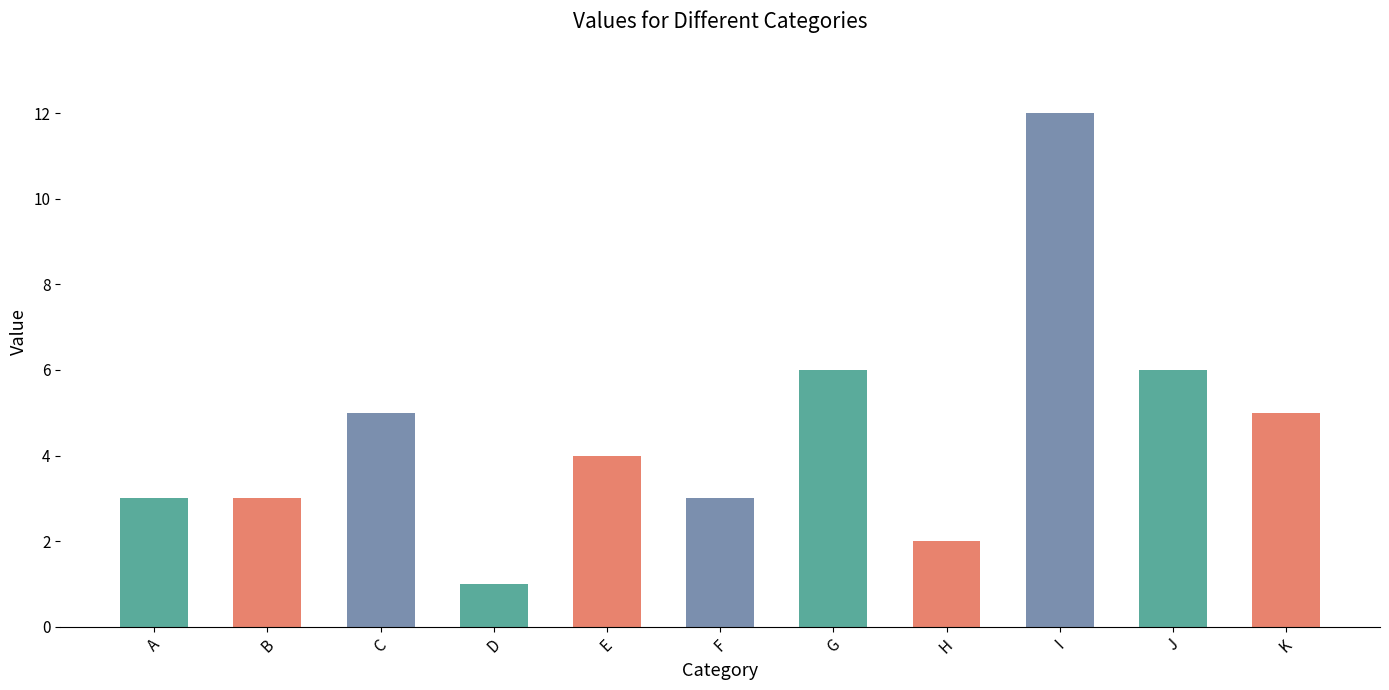

Reading left to right, extract all data points from this chart.

3	3	5	1	4	3	6	2	12	6	5